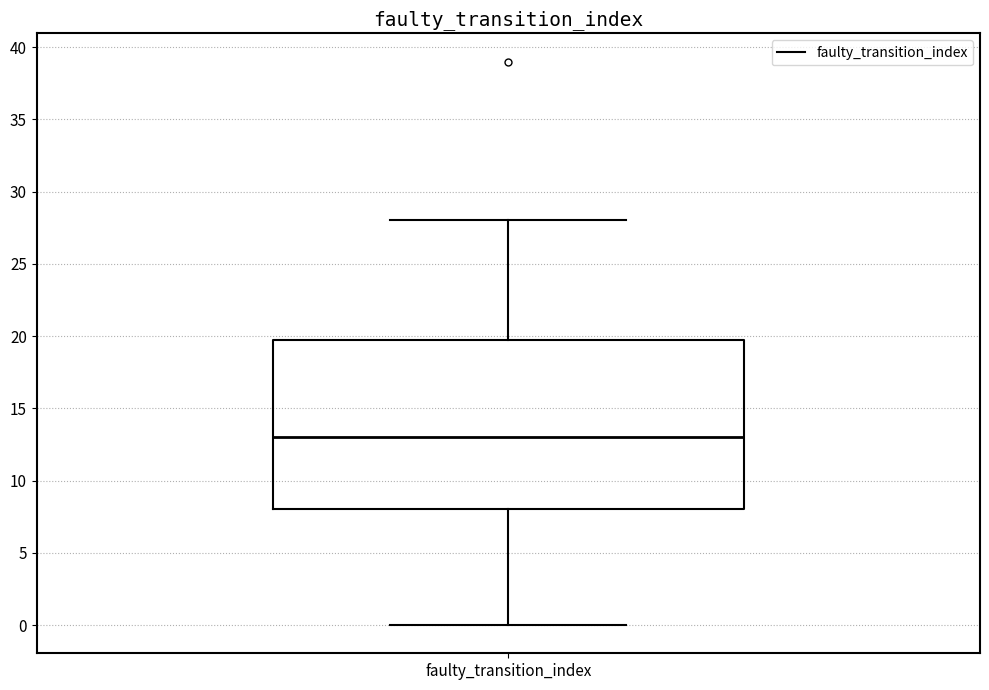

Where is the lower edge of the box for faulty_transition_index on the y-axis? The values are not printed on the chart, so give them approximately, as read against the axis.

8